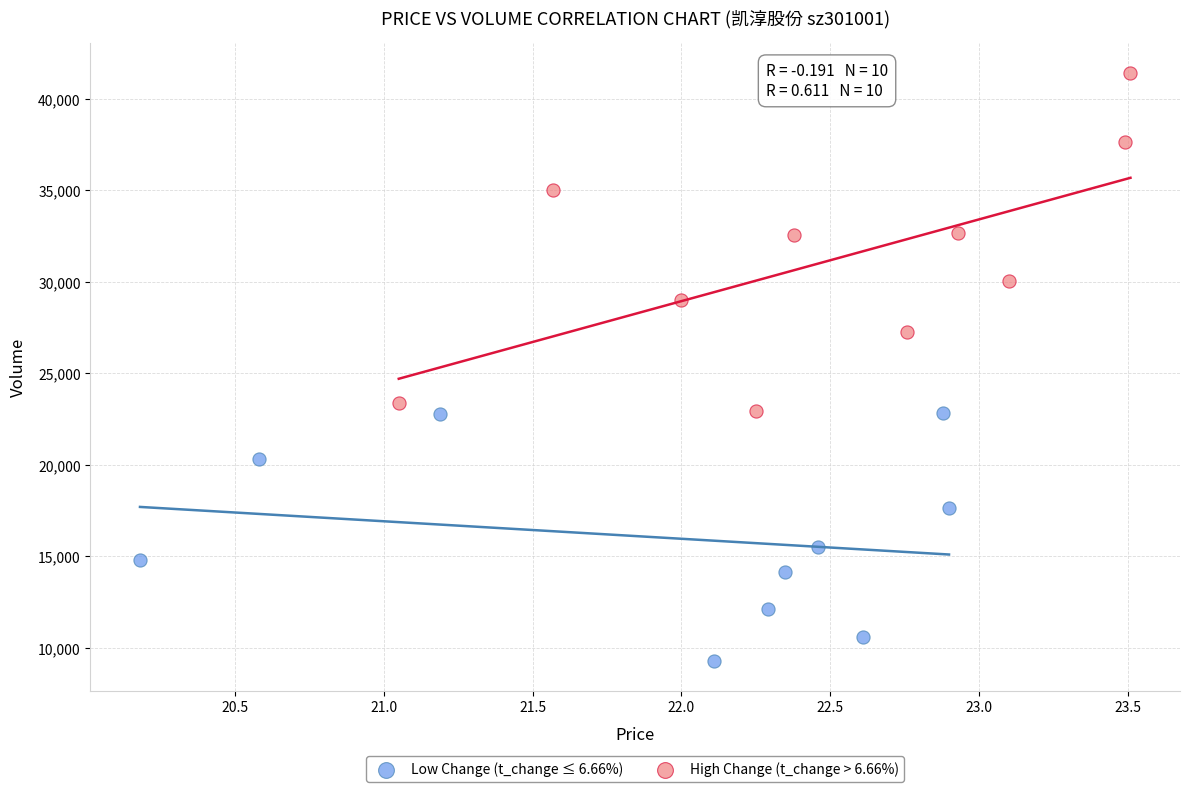

Which series reaches the minimum Y coordinate?

Low Change (t_change ≤ 6.66%)